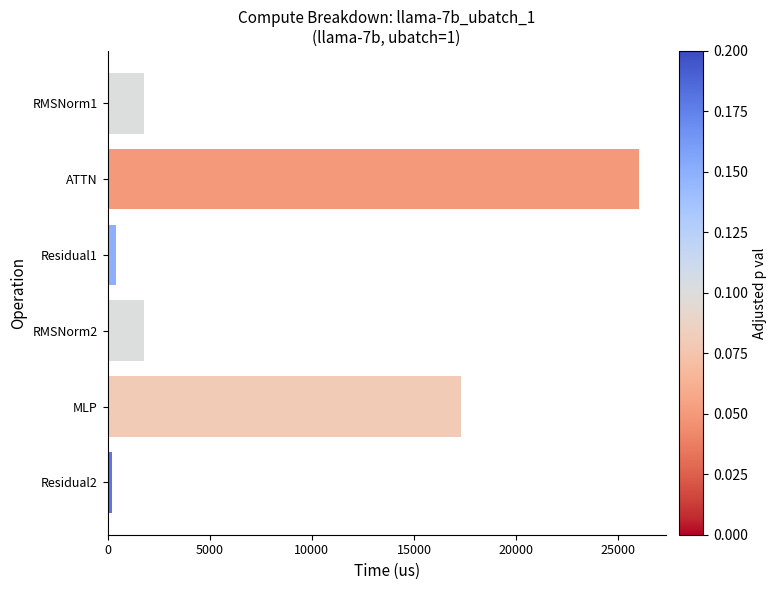

Which category has the highest value across all series?

ATTN